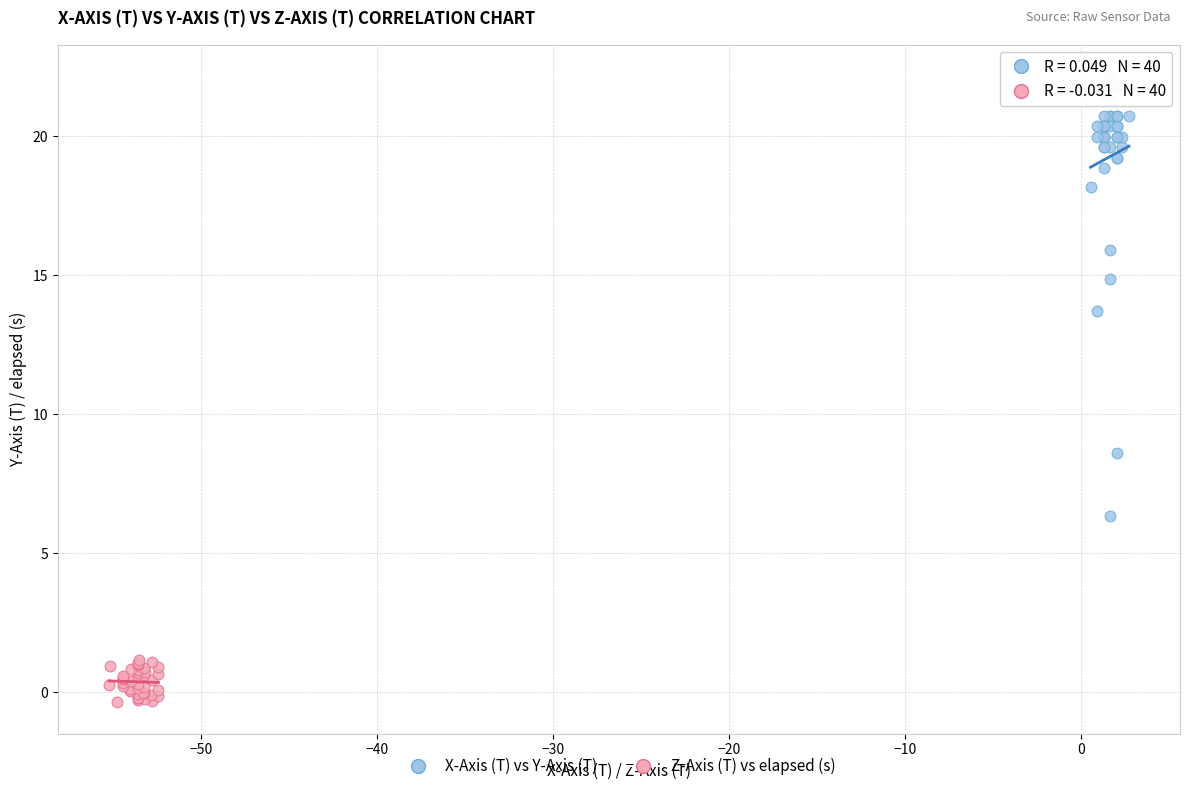

Which series has the widest spread of Y values?

X-Axis (T) vs Y-Axis (T)